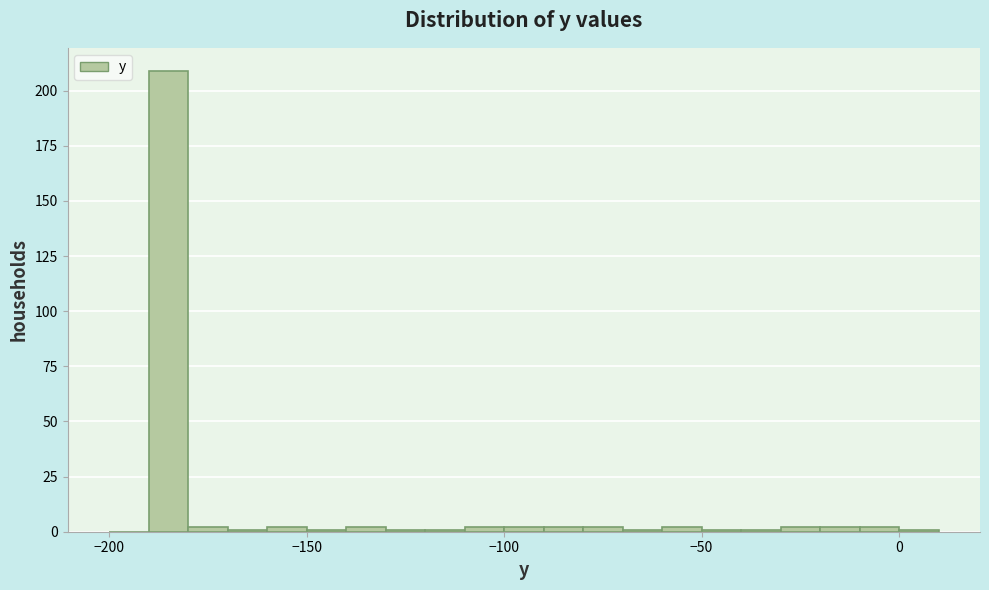

Read against the x-axis, roughly where is the centre of the tallest bar?

-185